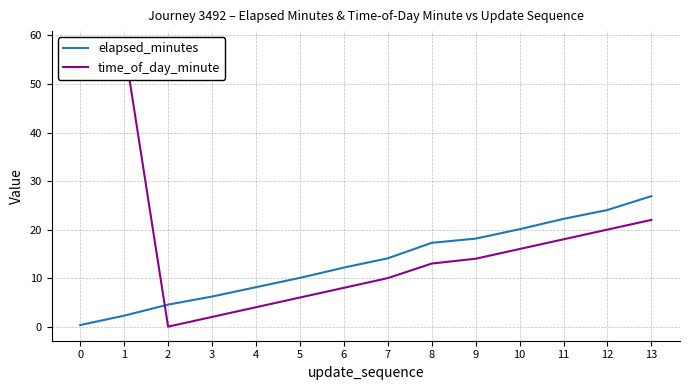

The elapsed_minutes series shows 0.4 at 0. True or false?

False